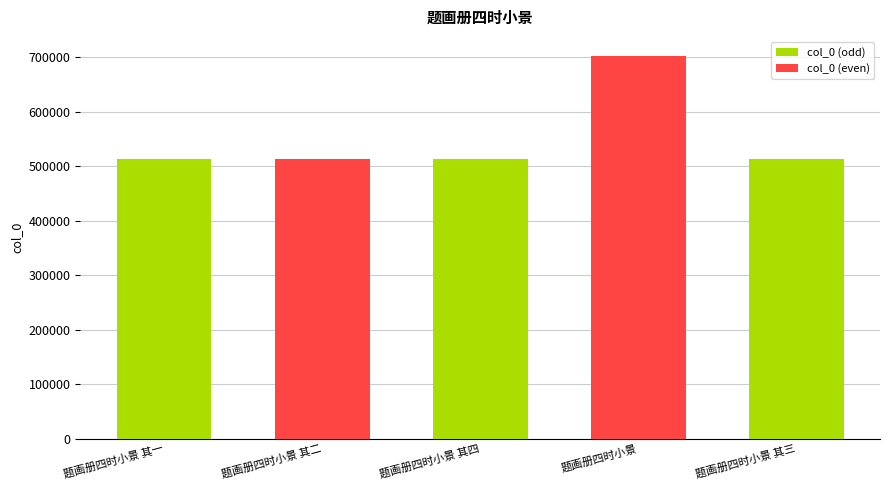

What is the smallest value displayed?

513963